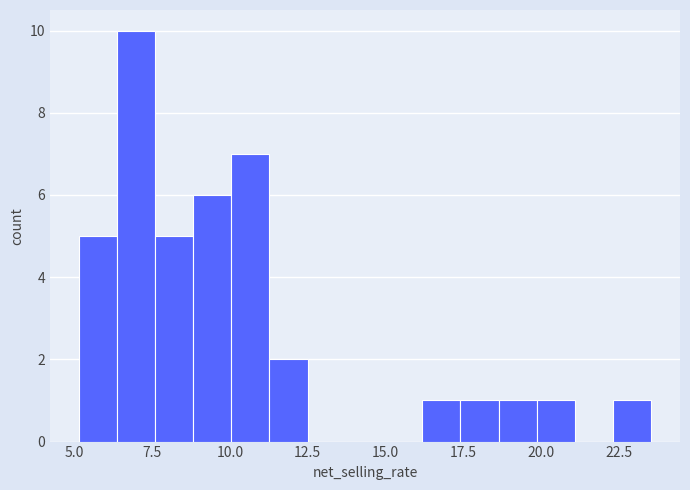

Read against the x-axis, roughly where is the centre of the tallest bar?

7.0